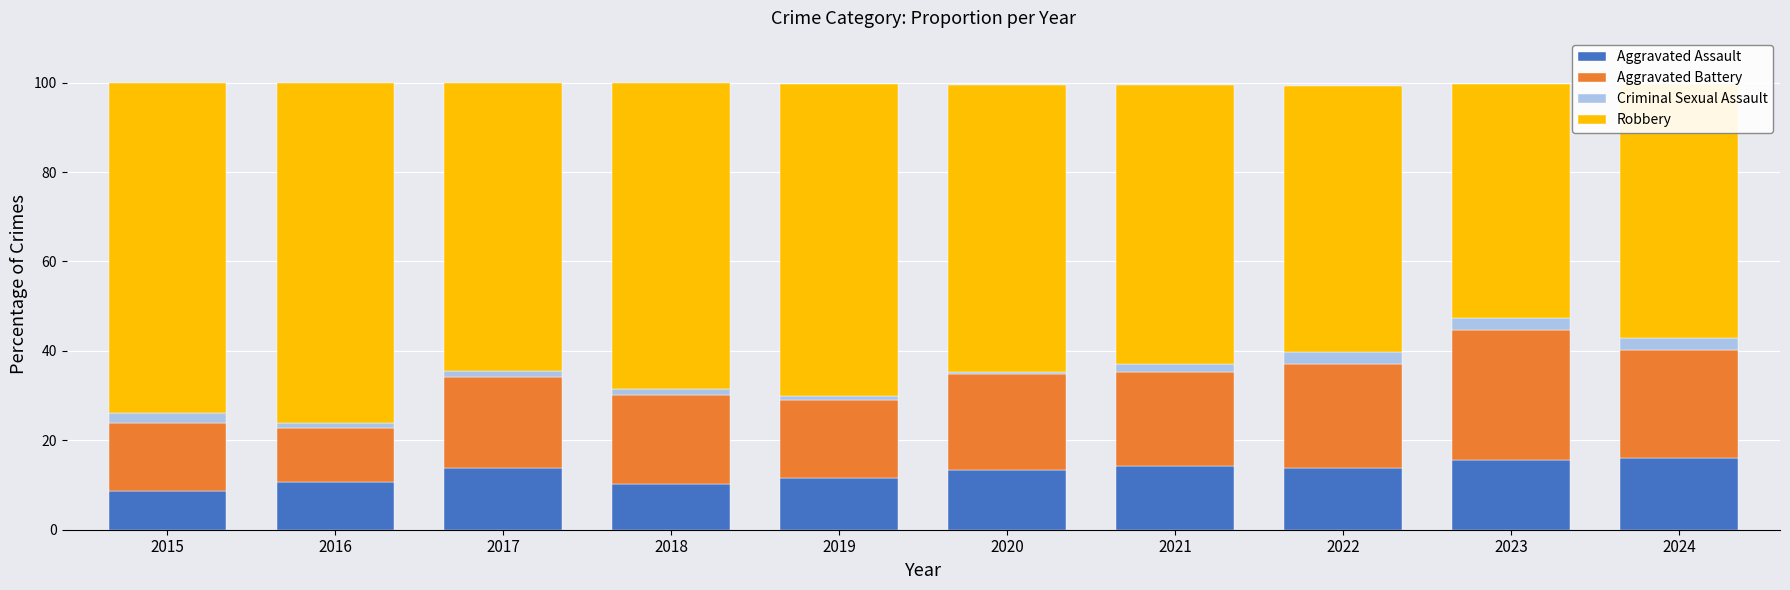

The Aggravated Assault series shows 14.1 at 2015. True or false?

False